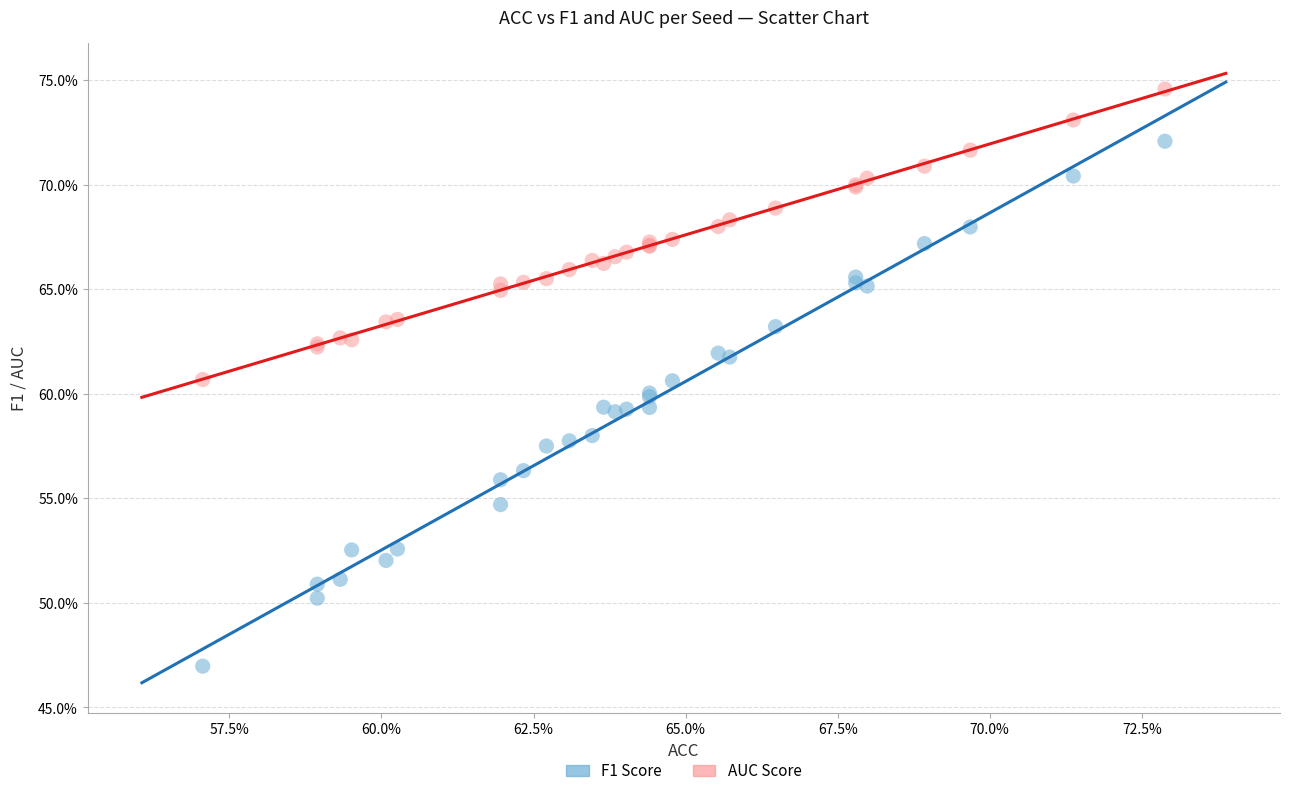

What are all the series names shown in the legend?

F1 Score, AUC Score